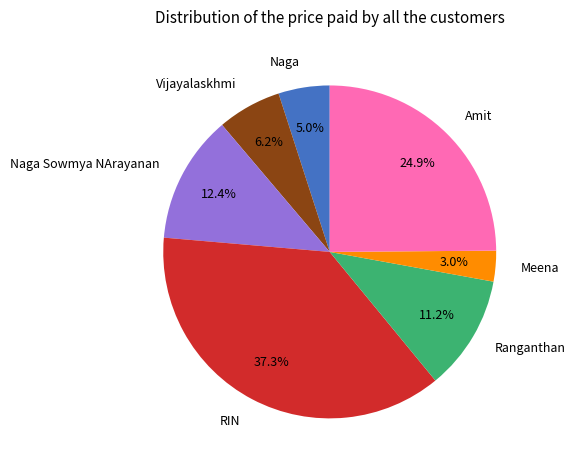

Is it true that Naga is 5% of the pie?

True